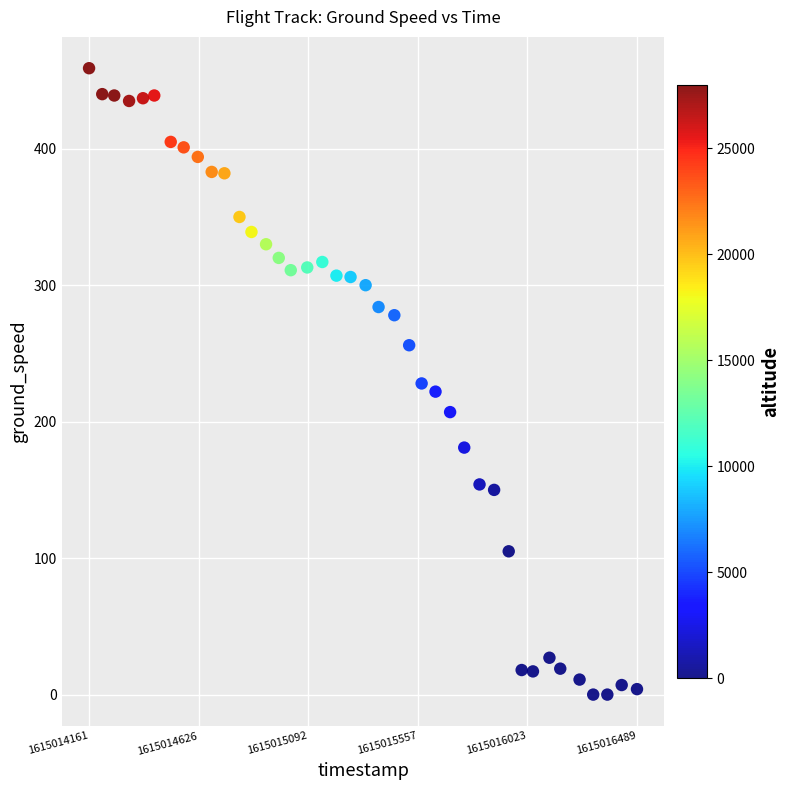

What is the range of X values (max minus min)?

2328